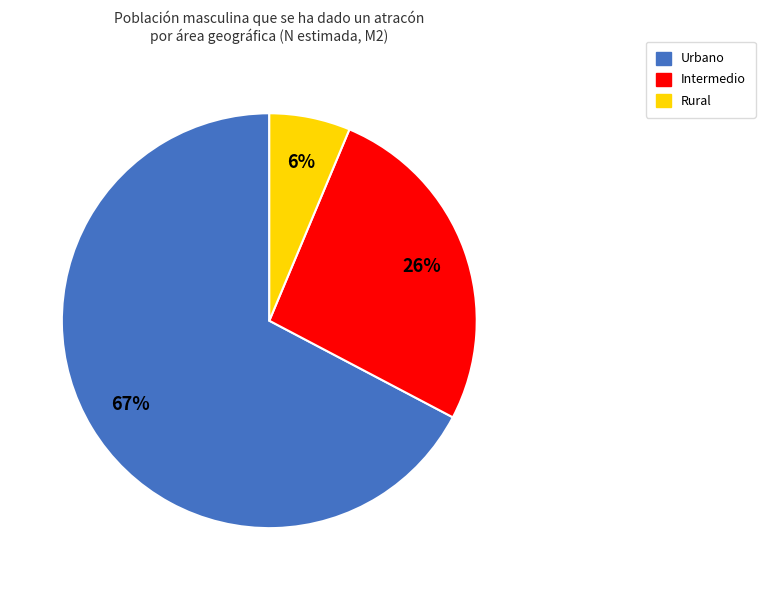

Does Urbano account for over 50% of the chart?

Yes